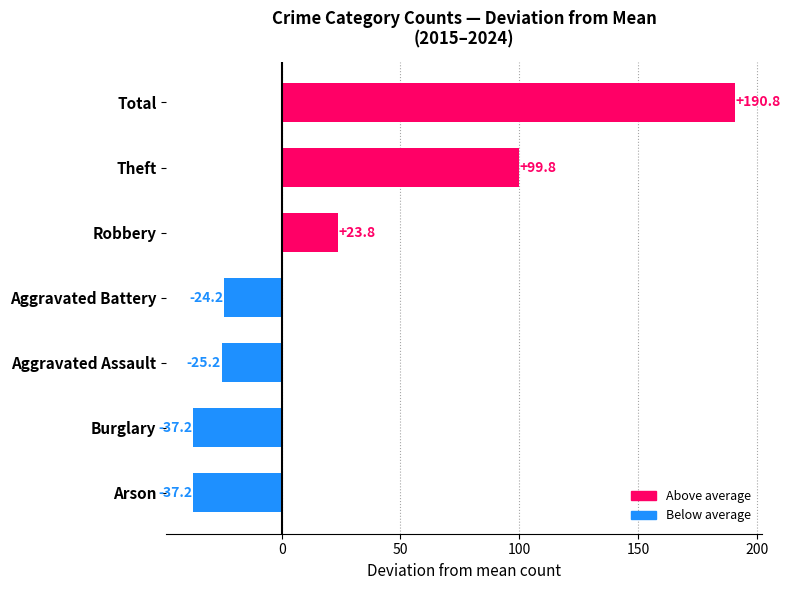

The value at Burglary is -22.9. True or false?

False